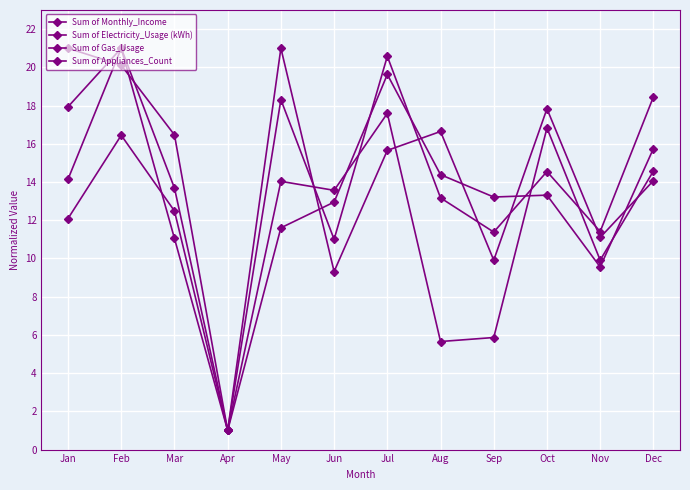

Is it true that Sum of Monthly_Income equals 13.7 at Mar?

True